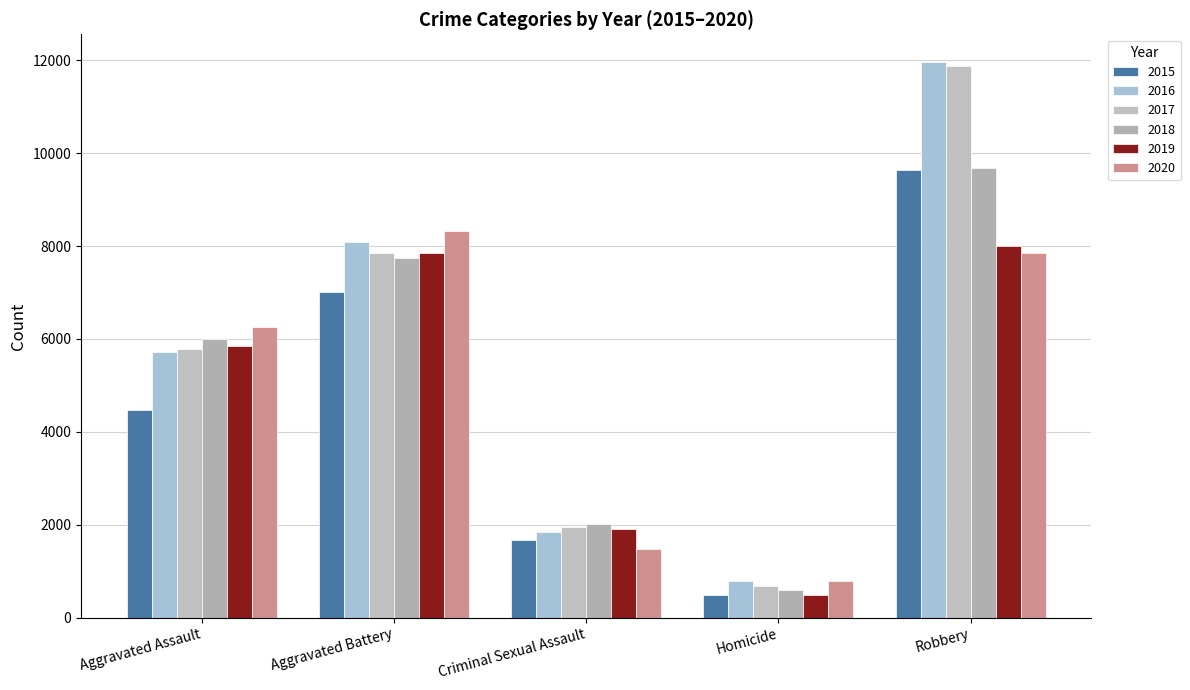

The value of 2020 at Aggravated Battery is 11345. True or false?

False